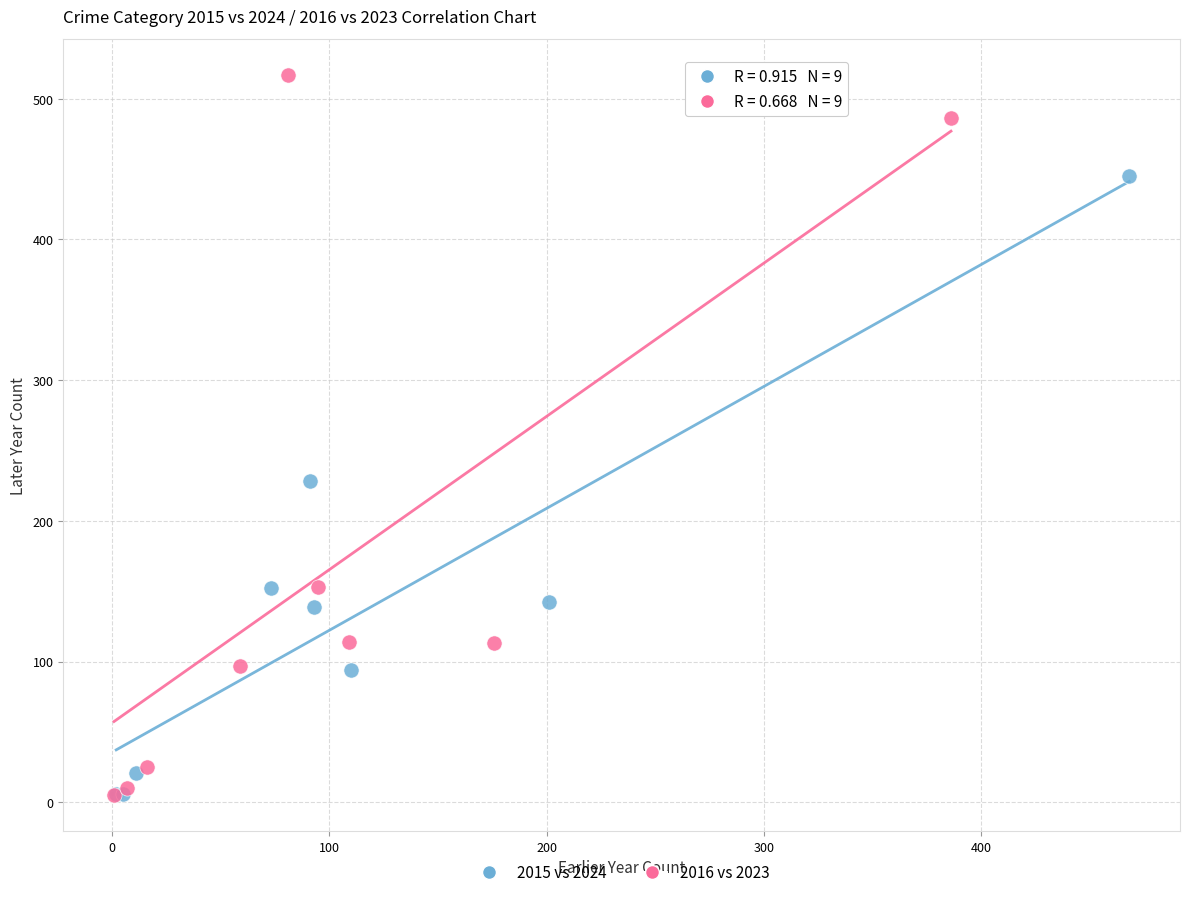

Which series contains the highest Y value?

2016 vs 2023